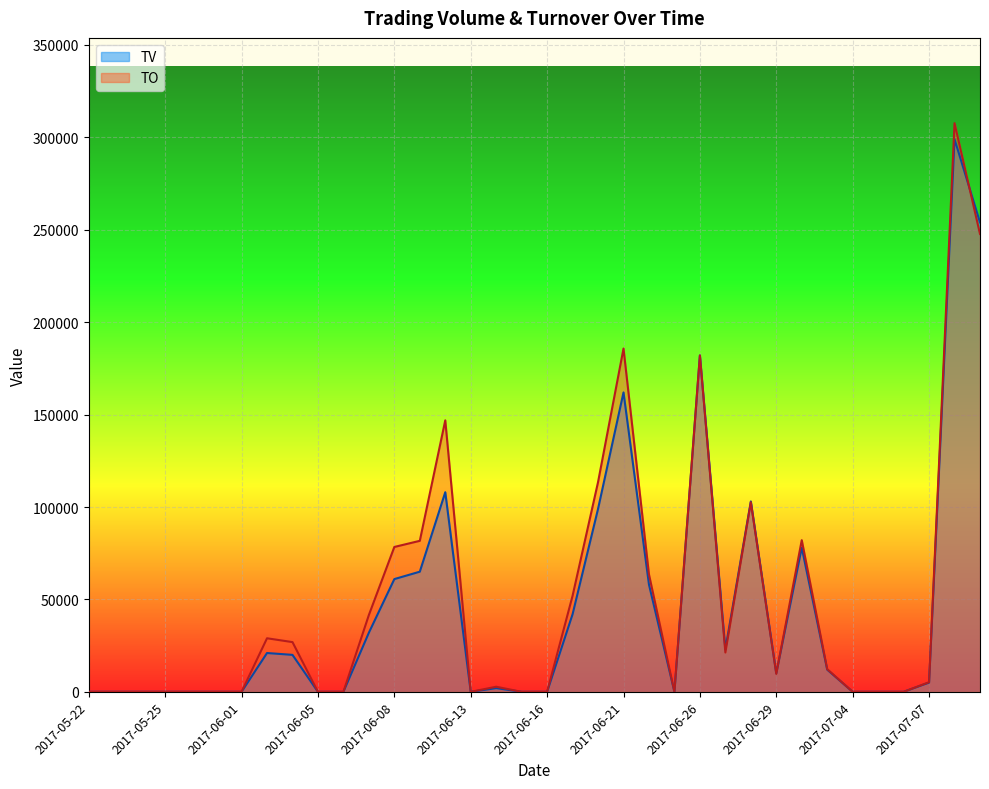

What are all the series names shown in the legend?

TV, TO